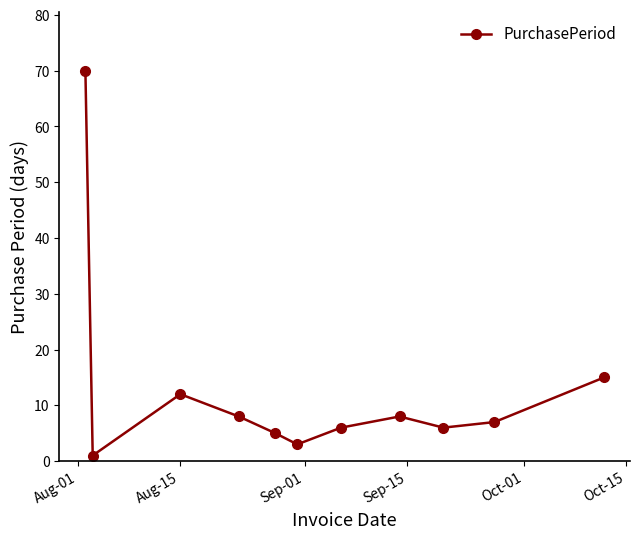

How many data points does each series have?

11